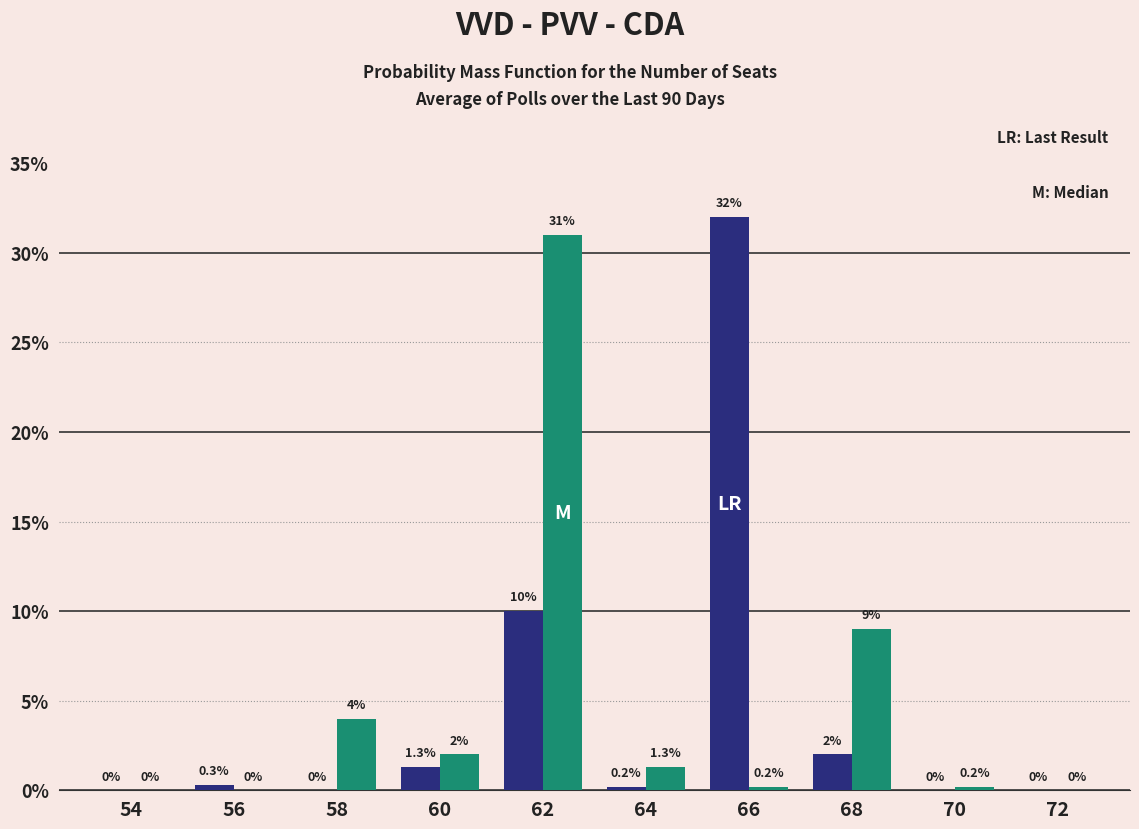

Which category has the highest value across all series?

66